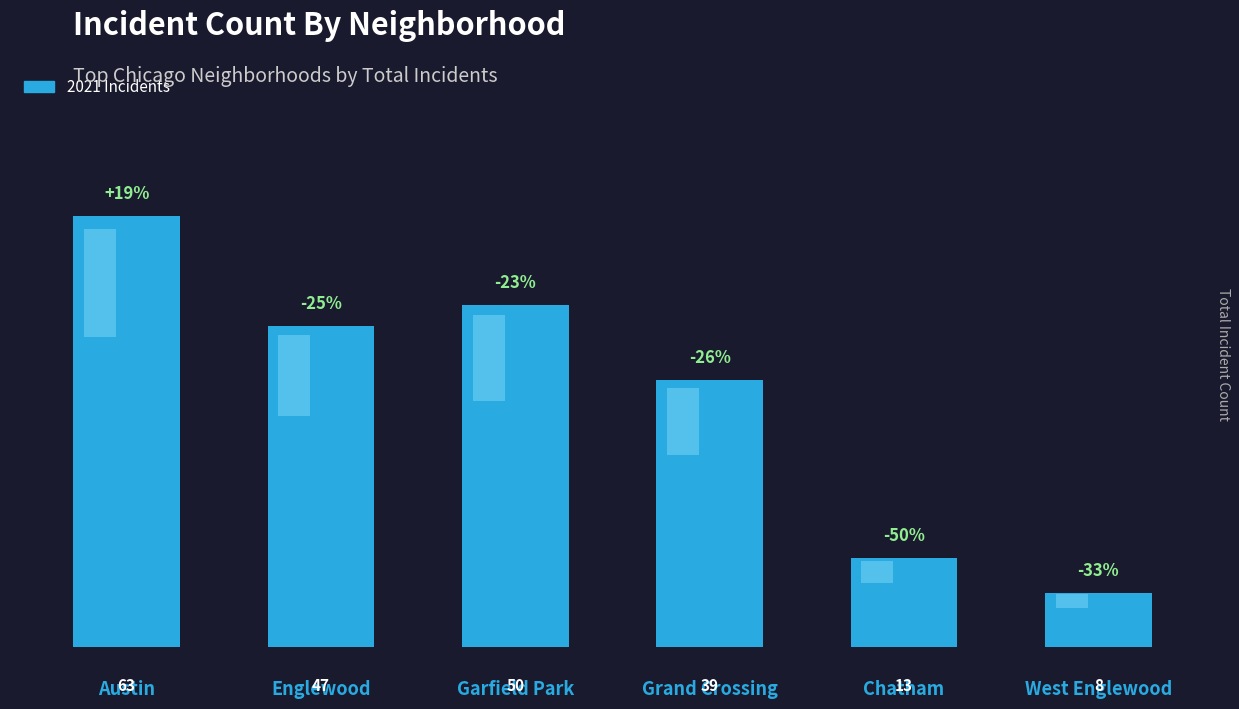

What position from the right is Chatham?

2